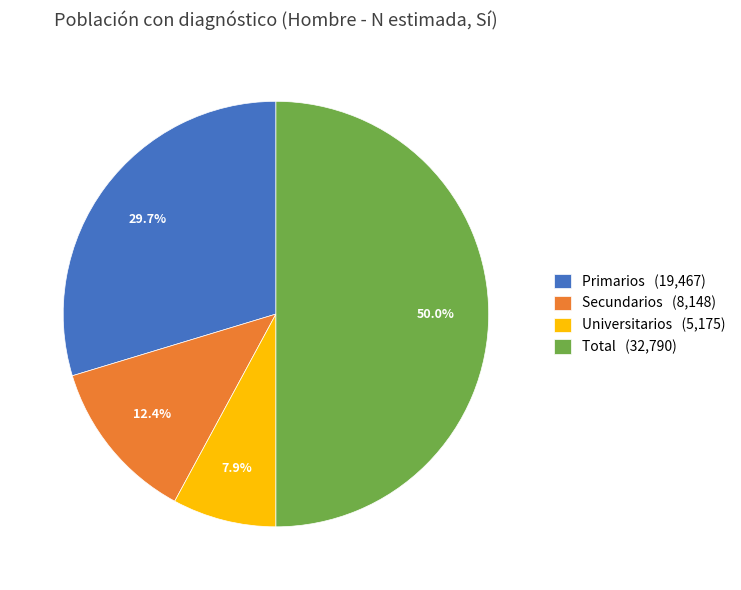

To the nearest percent, what is the difference between the largest and smallest slice percentages?

42%